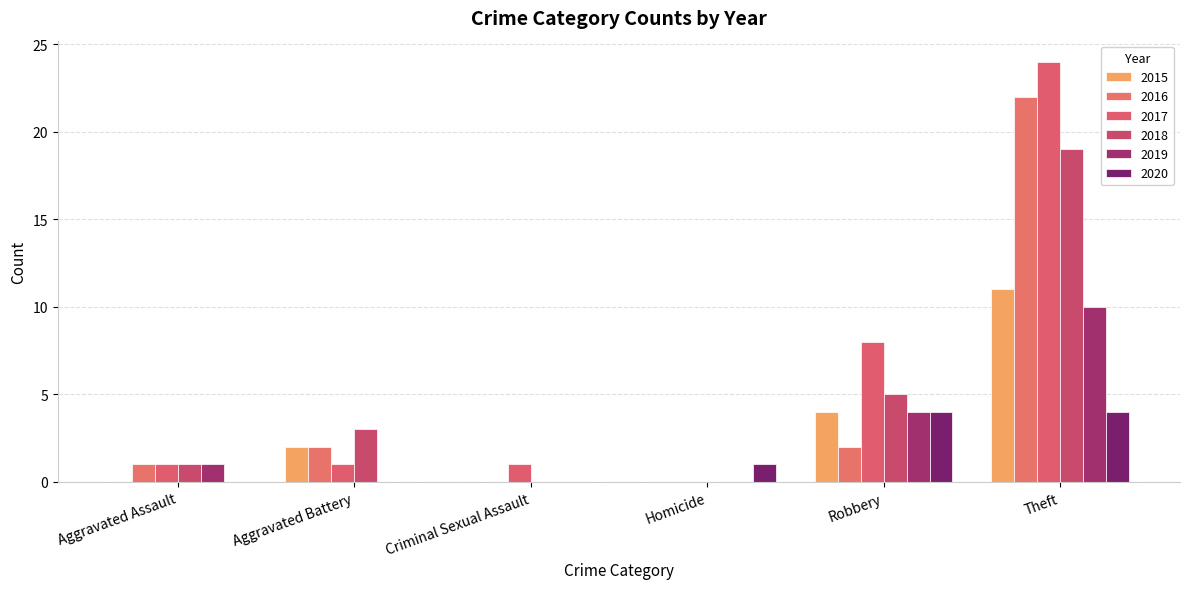

At which category is the sum across all series the highest?

Theft